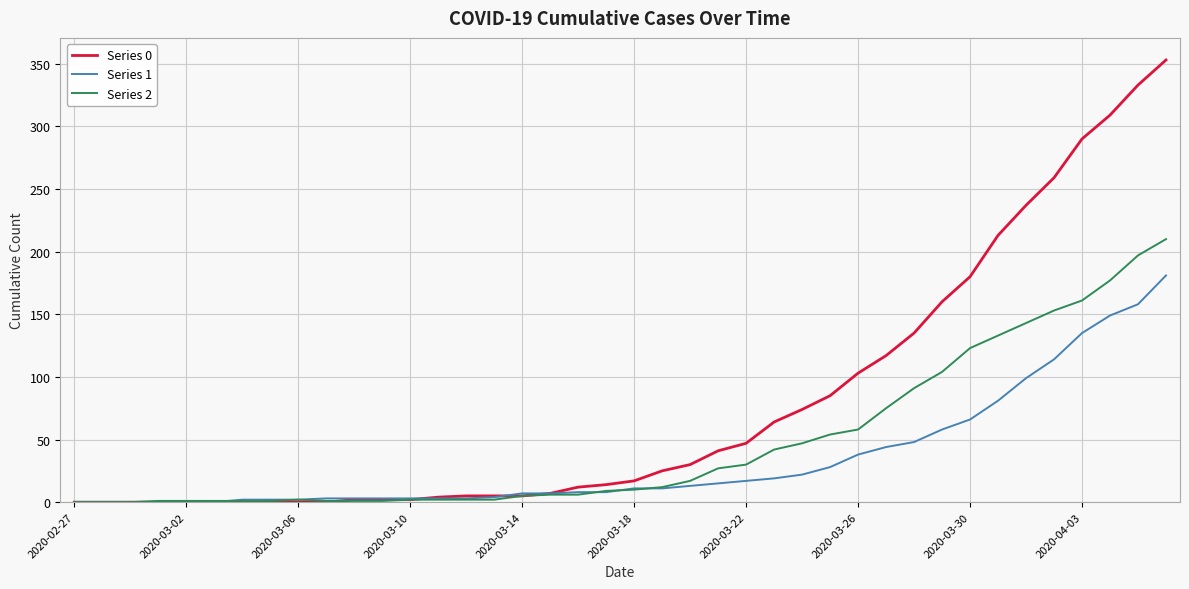

What is the maximum value shown in the chart?

353